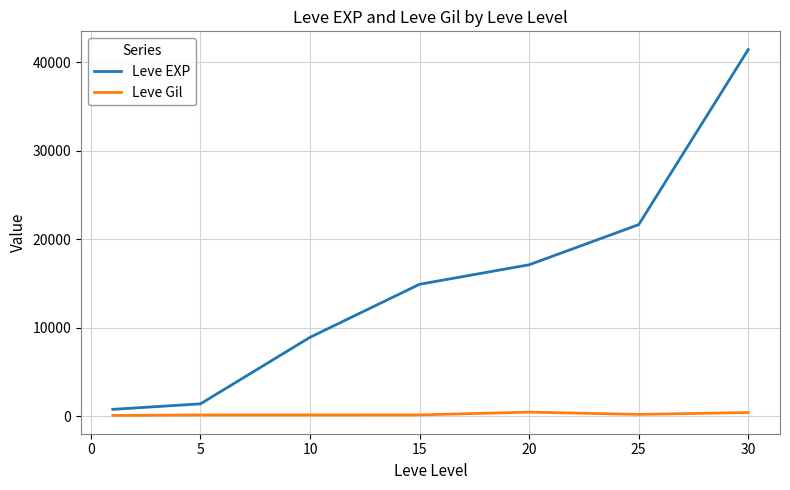

Which series has the widest spread of values?

Leve EXP